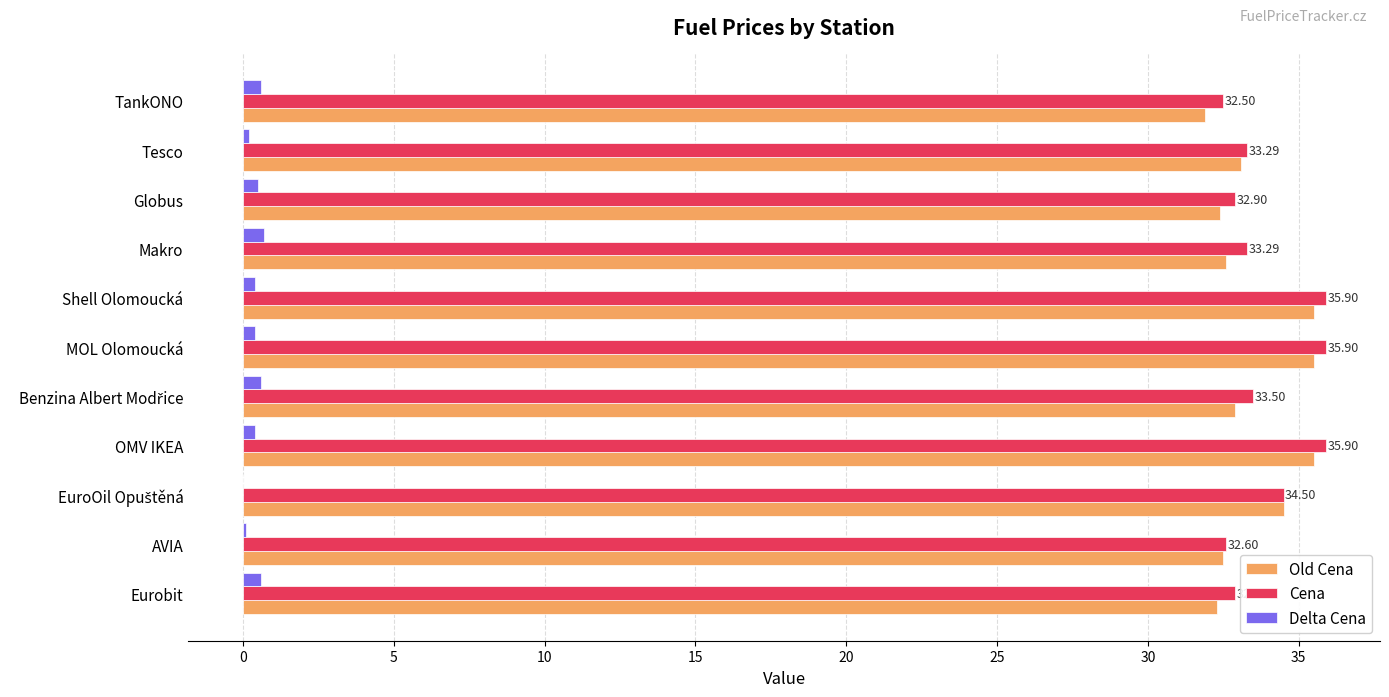

Is the value of Old Cena at OMV IKEA greater than the value of Cena at TankONO?

Yes